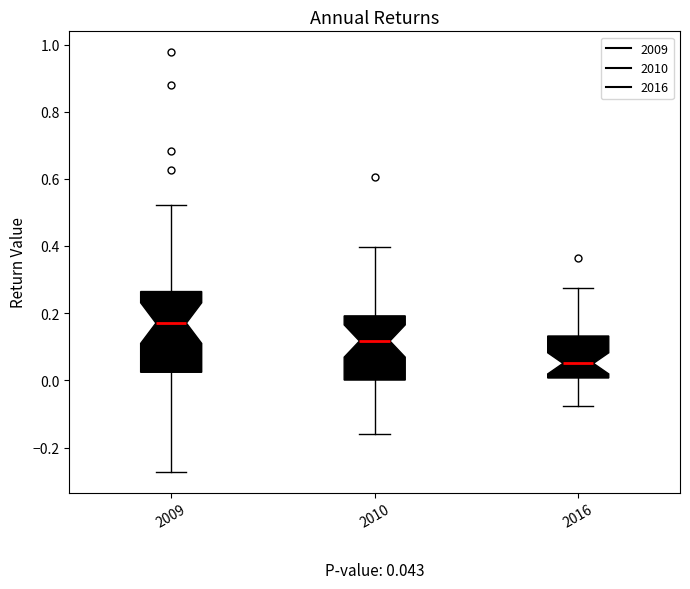

Comparing the boxes themselves (not the whiskers), which one is the tallest?

2009